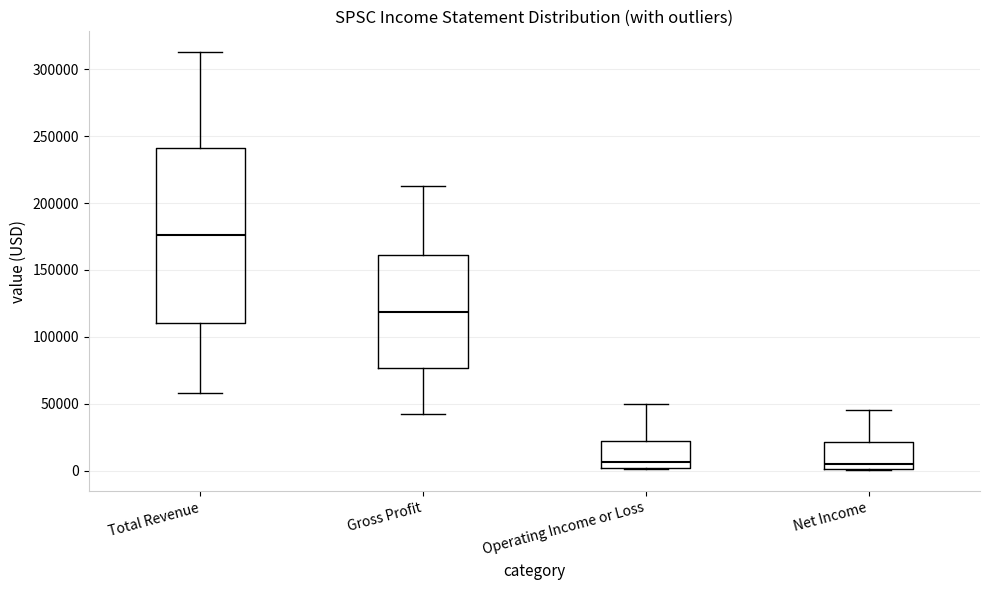

Reading left to right, read every box against the y-axis: the position of its median line, the range the box covers, and the ends of its whiskers. The values are not printed on the chart, so give them approximately, as read against the axis.

Total Revenue: median 175000, box 110000 to 240000, whiskers 60000 to 315000
Gross Profit: median 120000, box 75000 to 160000, whiskers 45000 to 215000
Operating Income or Loss: median 5000, box 0 to 25000, whiskers 0 to 50000
Net Income: median 5000, box 0 to 20000, whiskers 0 to 45000